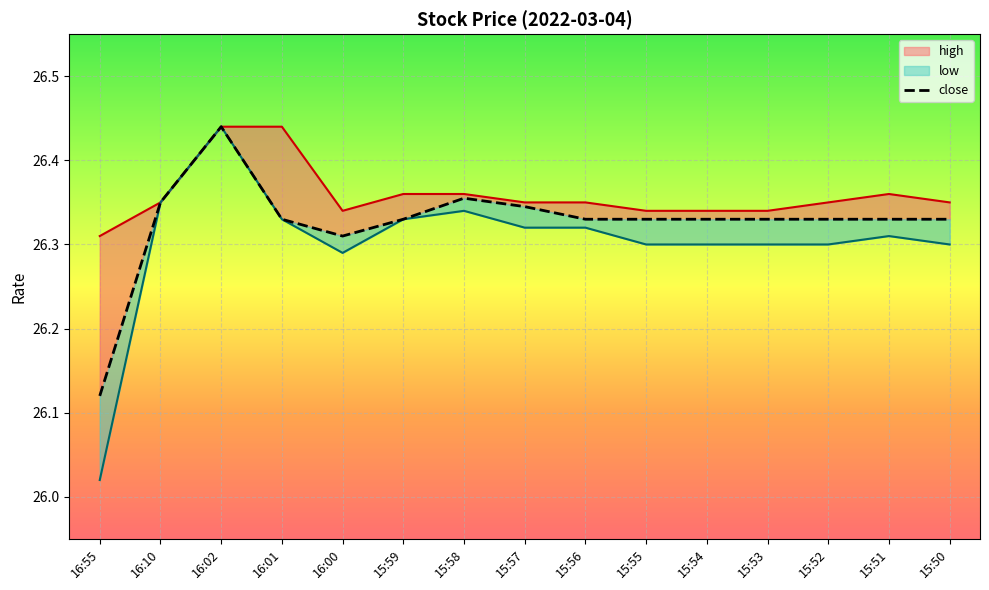

How many points are higher than both their immediate neighbors (excluding endpoints)?

2